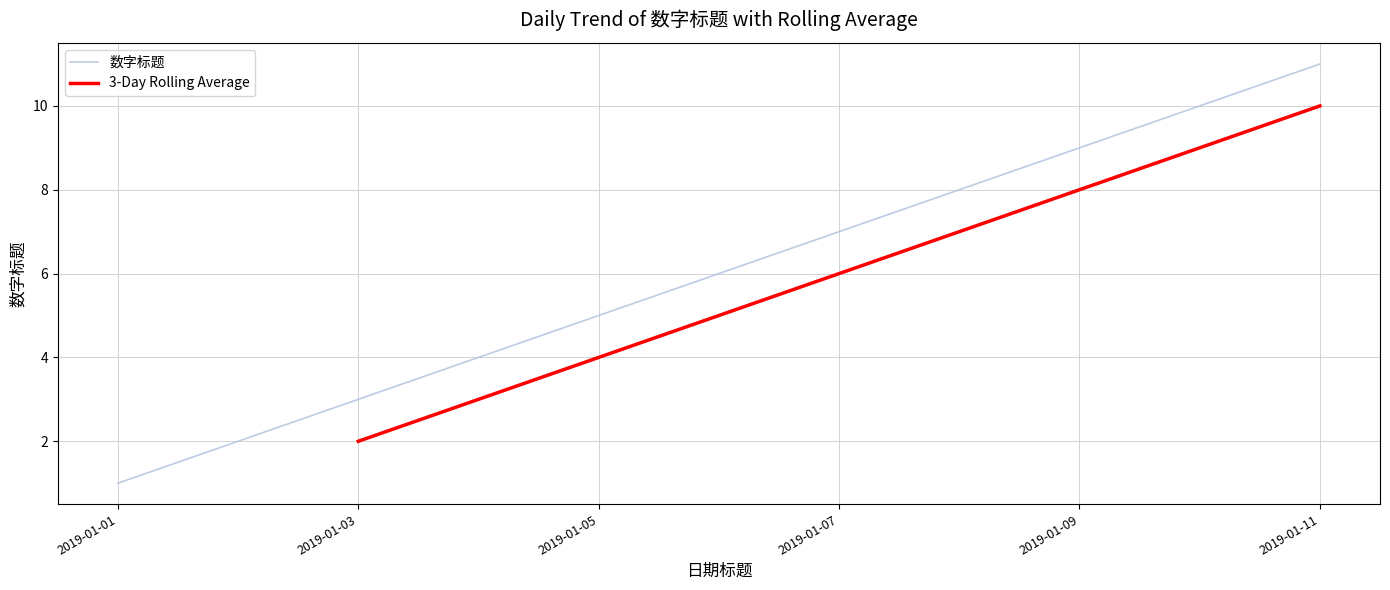

What is the sum of the values at 2019-01-01 and 2019-01-08?

9